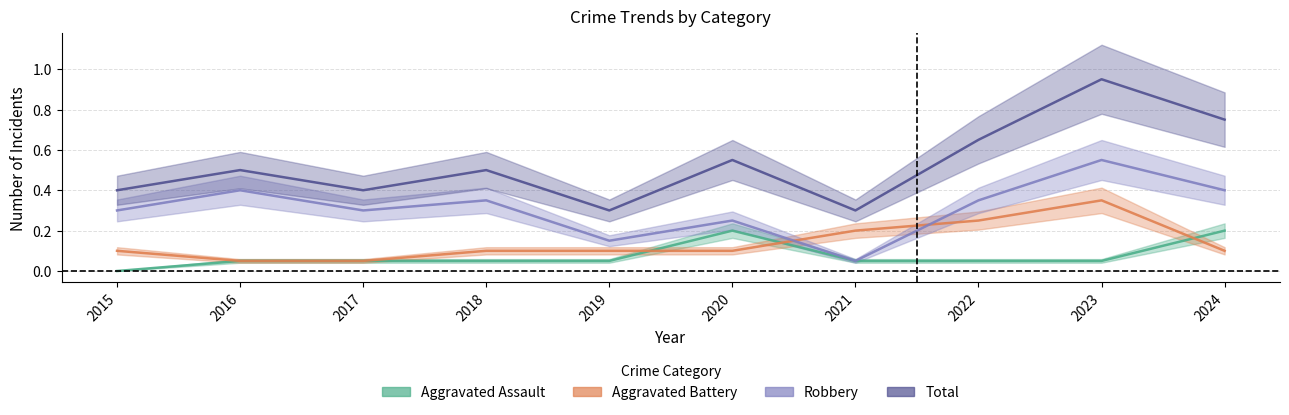

Which series has the widest spread of values?

Total